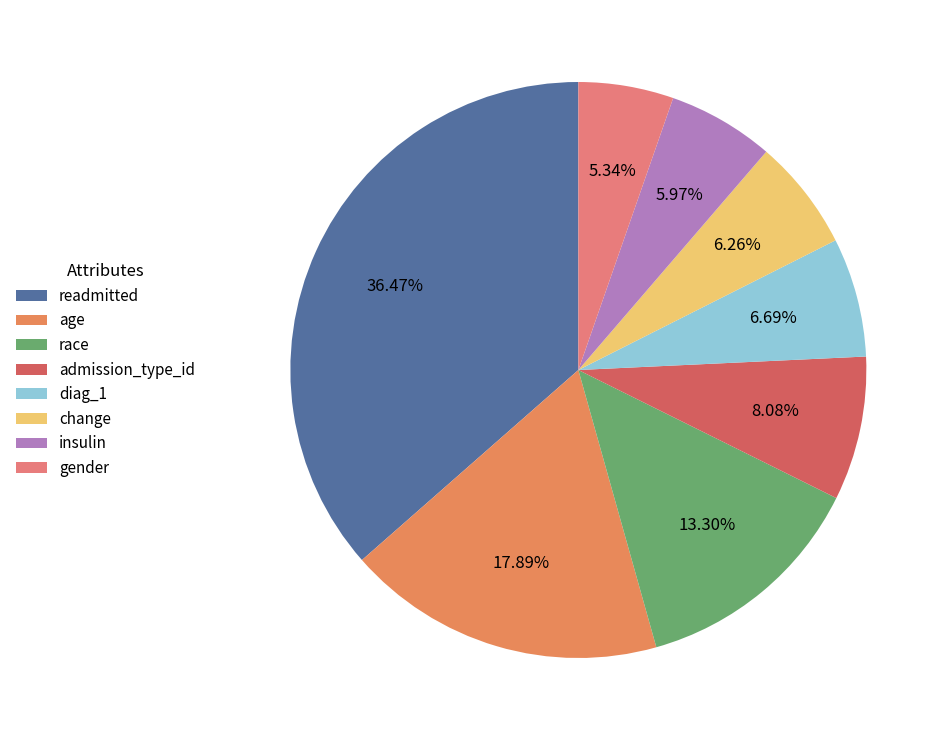

Rank the categories by value from lowest to highest.

gender, insulin, change, diag_1, admission_type_id, race, age, readmitted